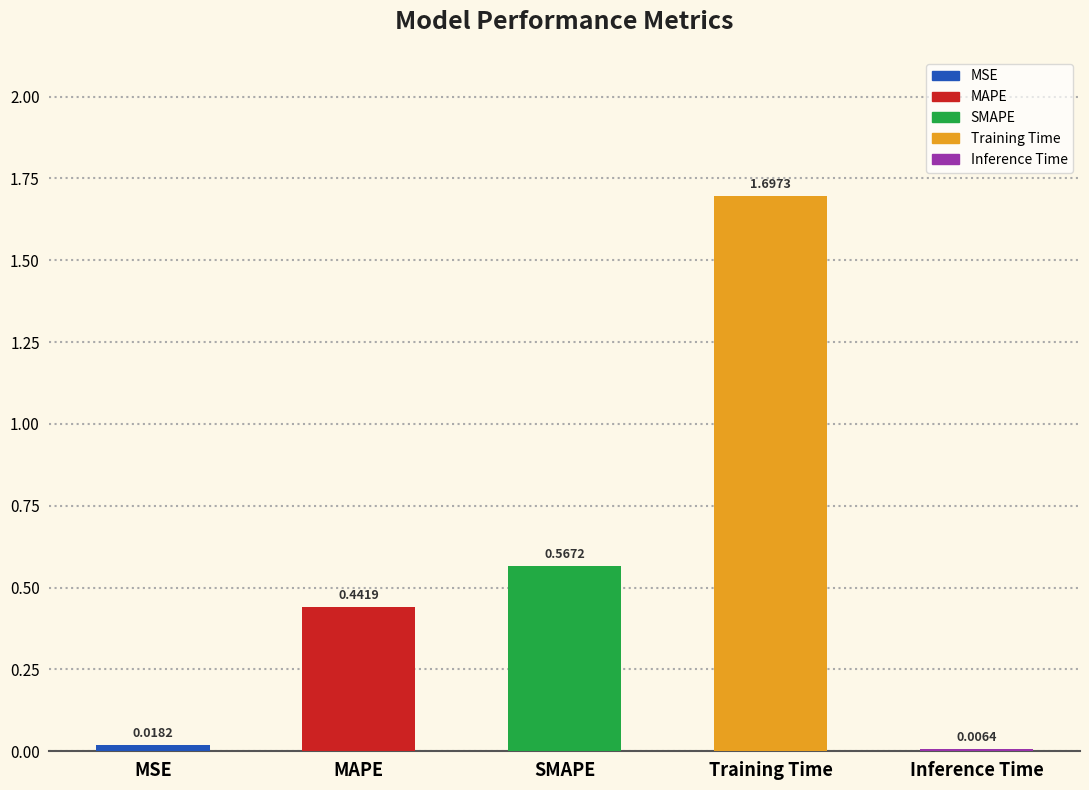

What is the label of the 1st bar from the right?

Inference Time